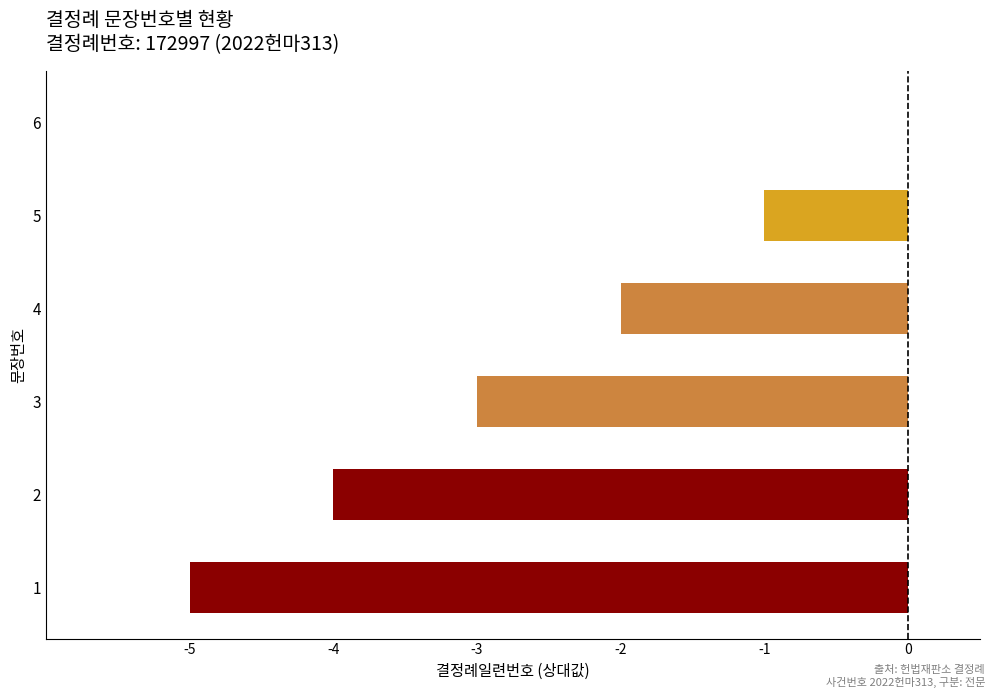

Which category has the highest value across all series?

6